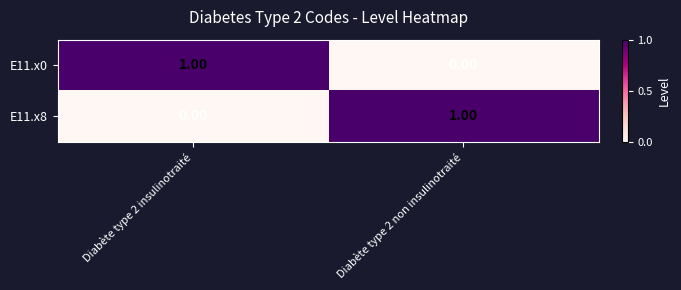

Rank the categories by E11.x8 value from lowest to highest.

Diabète type 2 insulinotraité, Diabète type 2 non insulinotraité